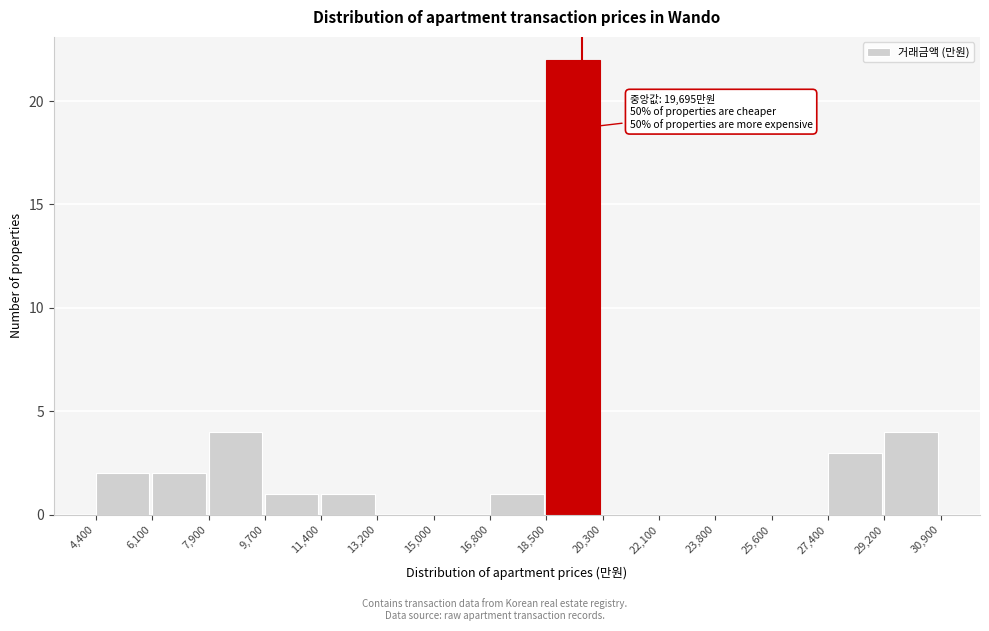

Over which range of the x-axis is the bar tallest?

18,500 to 20,300